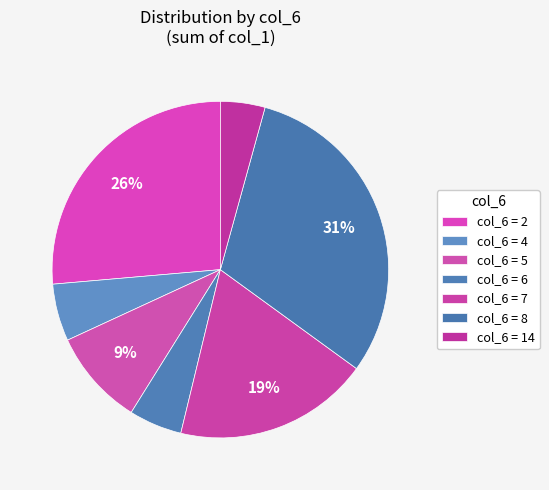

How many slices are in this pie chart?

7